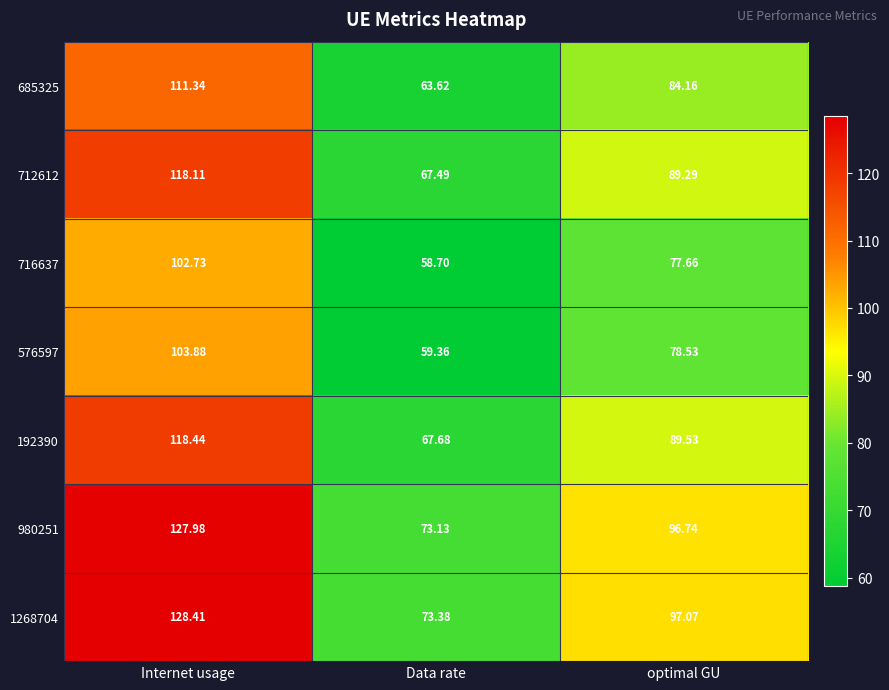

Rank the series by their maximum value, from highest to lowest.

1268704, 980251, 192390, 712612, 685325, 576597, 716637